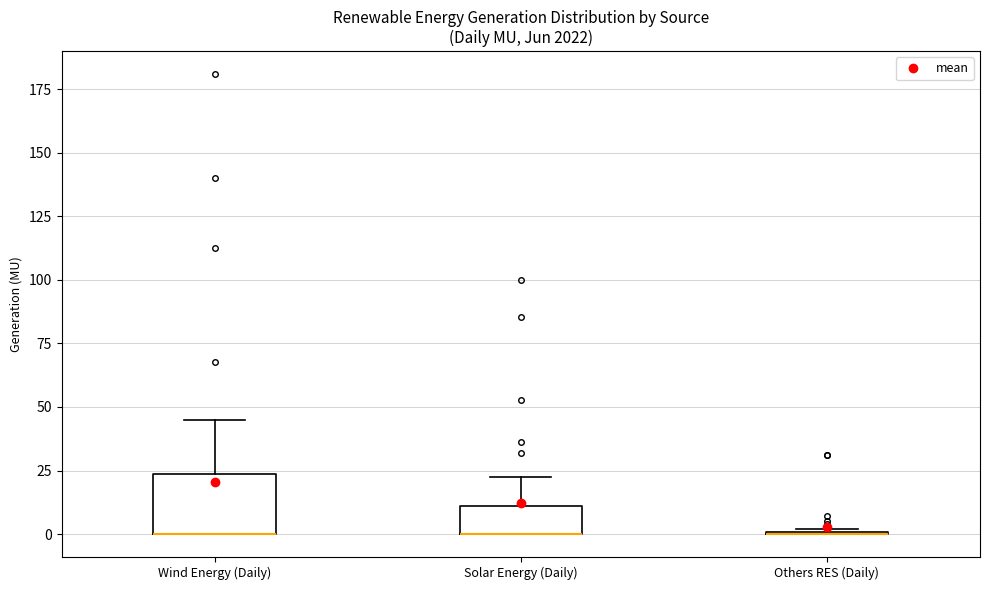

Reading left to right, read every box against the y-axis: the position of its median line, the range the box covers, and the ends of its whiskers. The values are not printed on the chart, so give them approximately, as read against the axis.

Wind Energy (Daily): median 0 (drawn on the box's lower edge), box 0 to 25, whiskers 0 to 45
Solar Energy (Daily): median 0 (drawn on the box's lower edge), box 0 to 10, whiskers 0 to 25
Others RES (Daily): box collapsed to a line at 0, whiskers 0 to 0